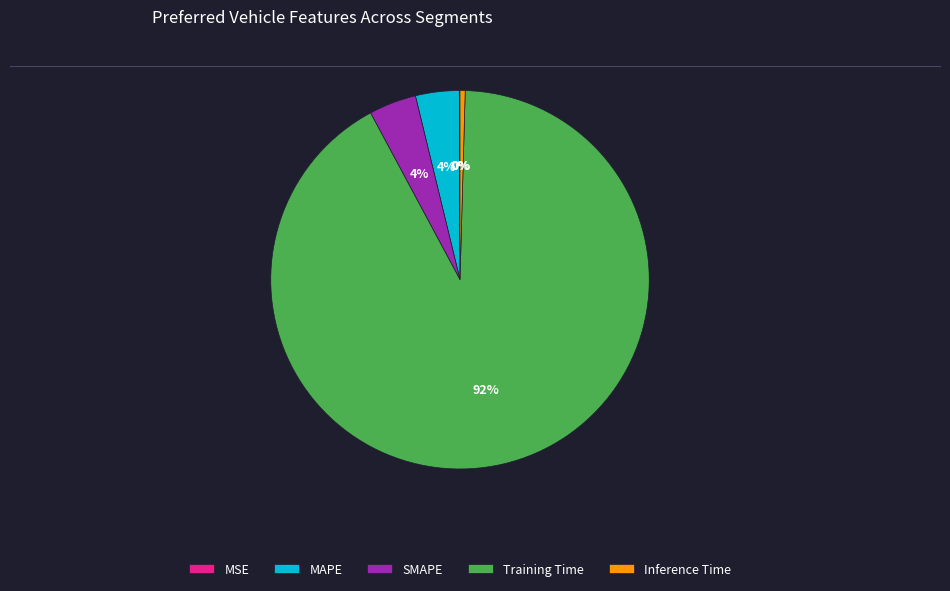

True or false: Inference Time accounts for 0% of the total.

True